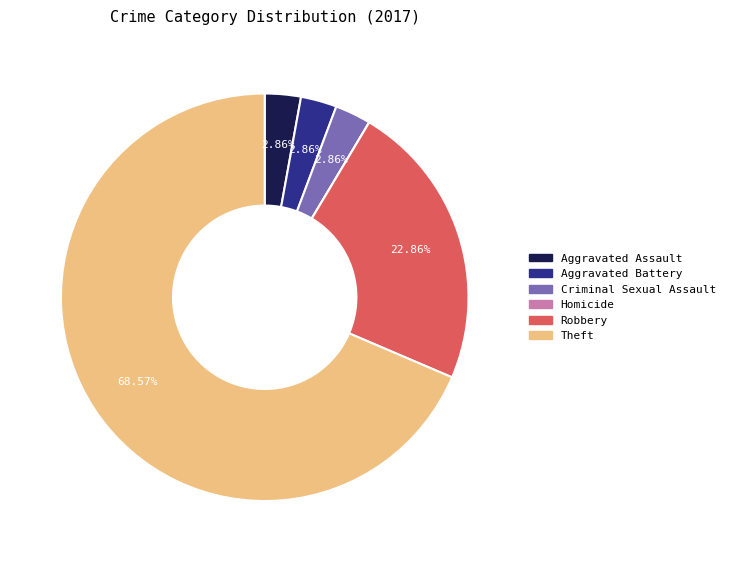

What is the largest slice in the pie chart?

Theft